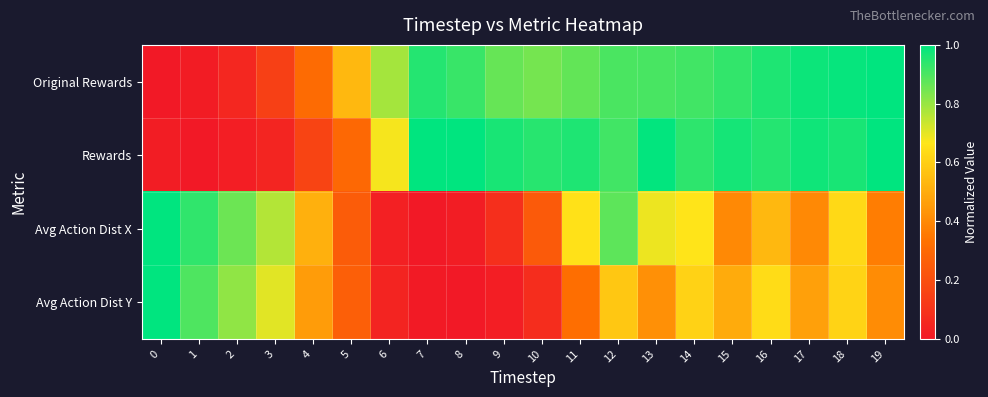

List the series in order of their peak value, highest first.

row_0, row_1, row_2, row_3